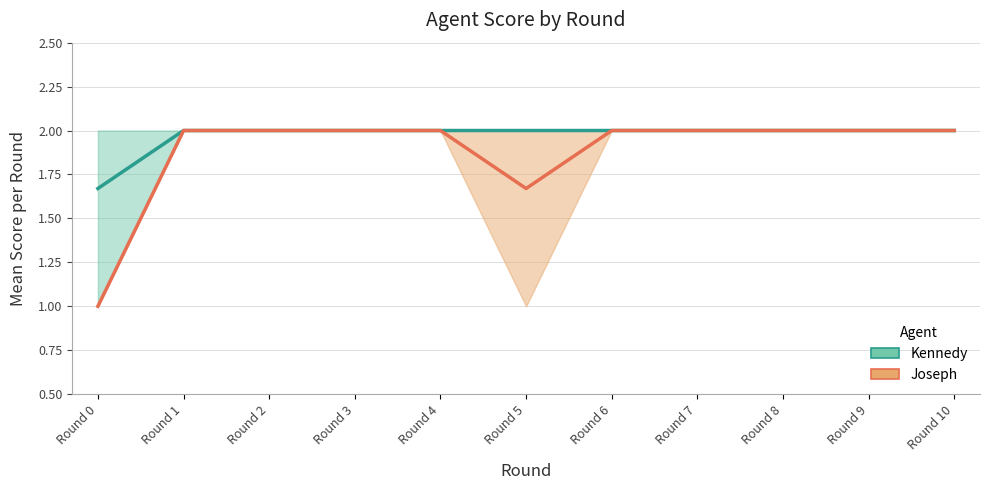

Is it true that Joseph (Estimate) equals 1.2 at Round 7?

False